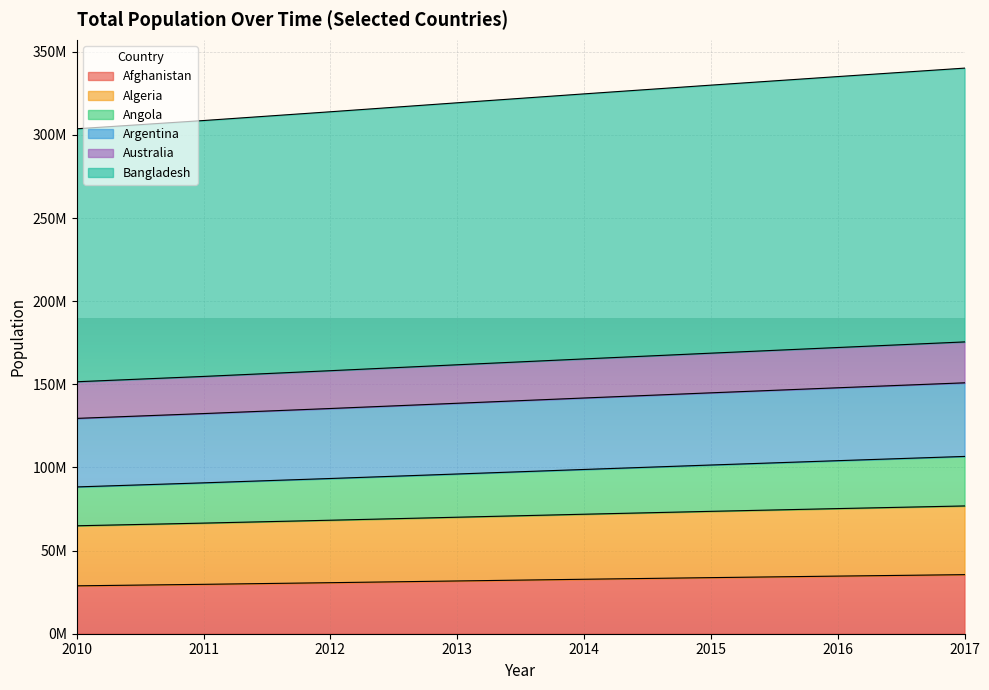

True or false: Argentina and Algeria intersect in this chart.

False